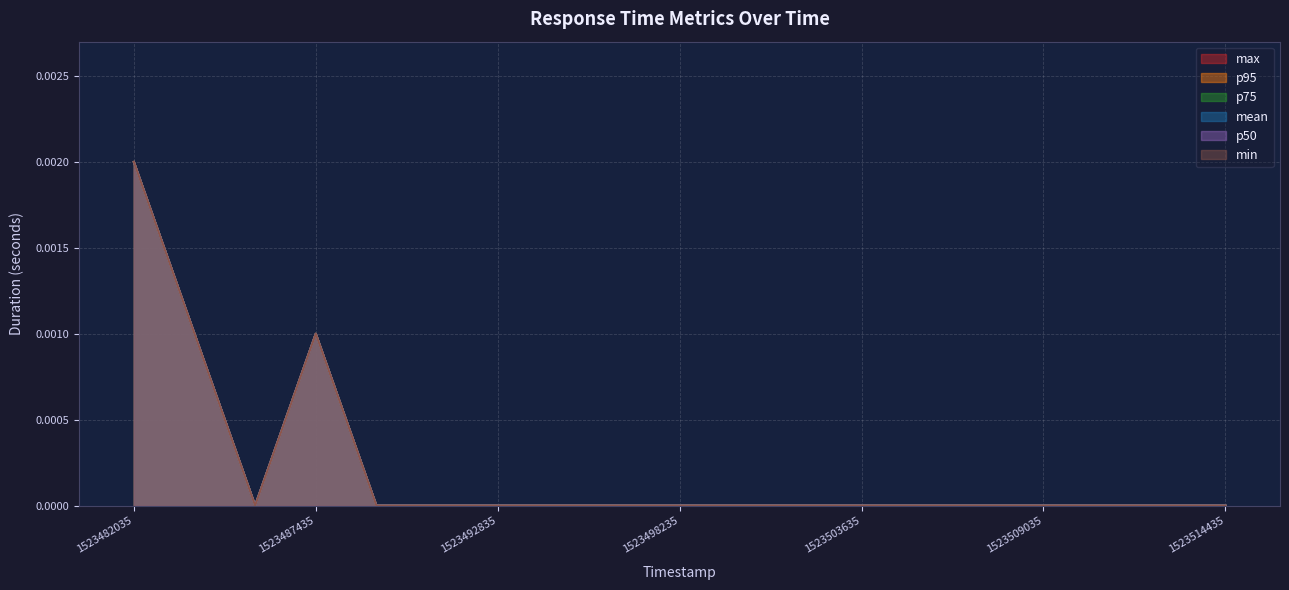

The min series shows 0.0 at 1523503635. True or false?

True